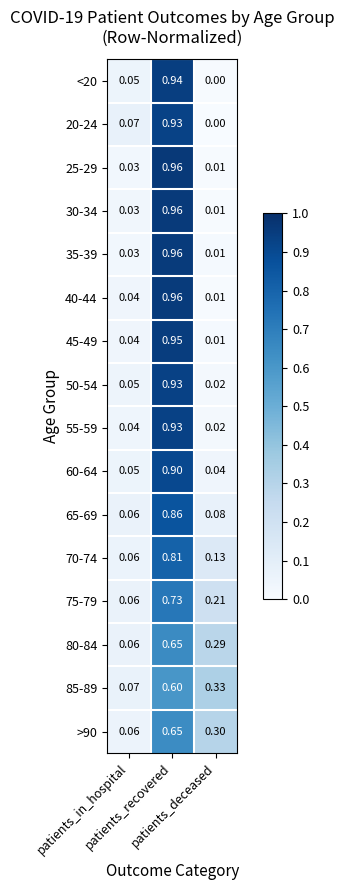

At which category is the sum across all series the highest?

patients_recovered